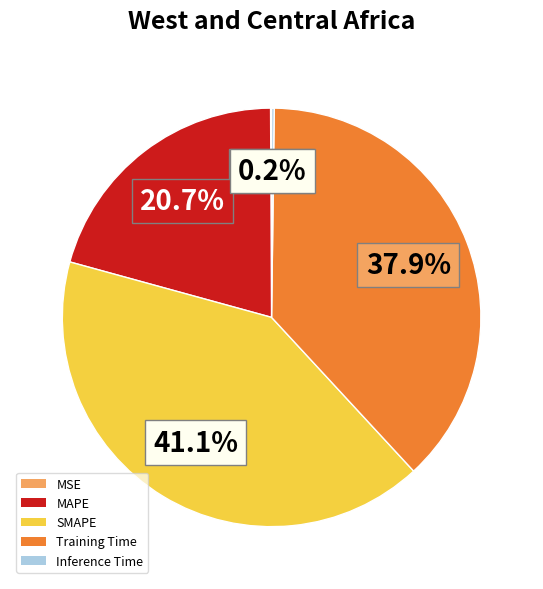

The Training Time slice represents 47% of the pie. True or false?

False